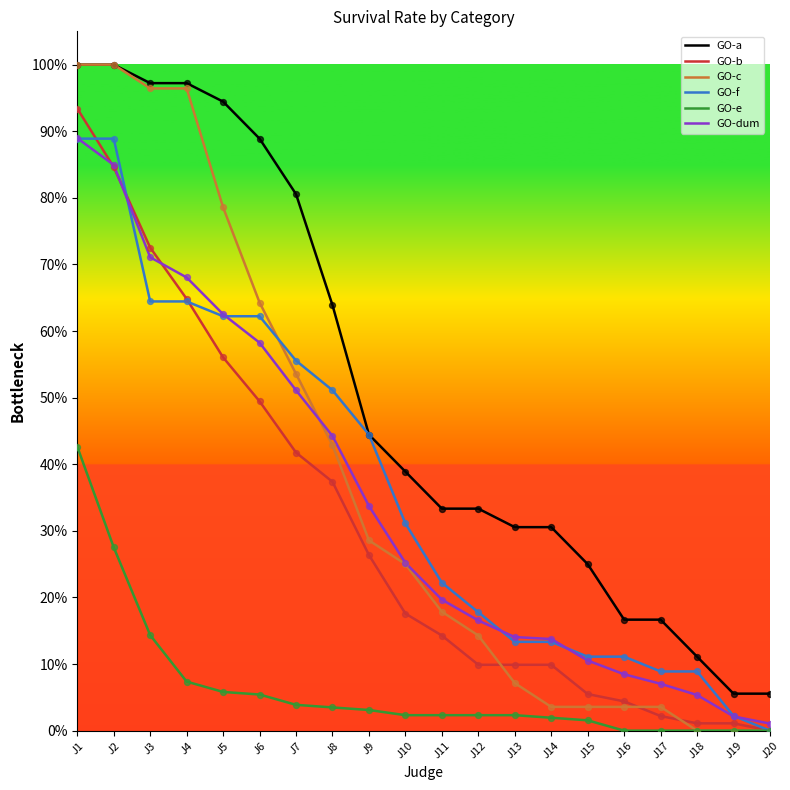

What are all the series names shown in the legend?

GO-a, GO-b, GO-c, GO-f, GO-e, GO-dum